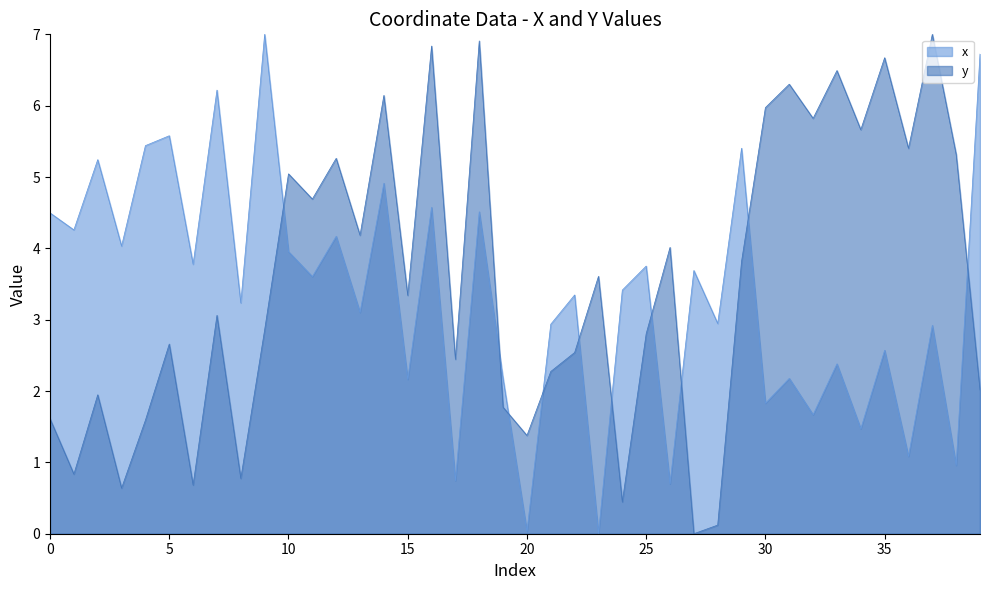

What is the sum of all y values?

140.9